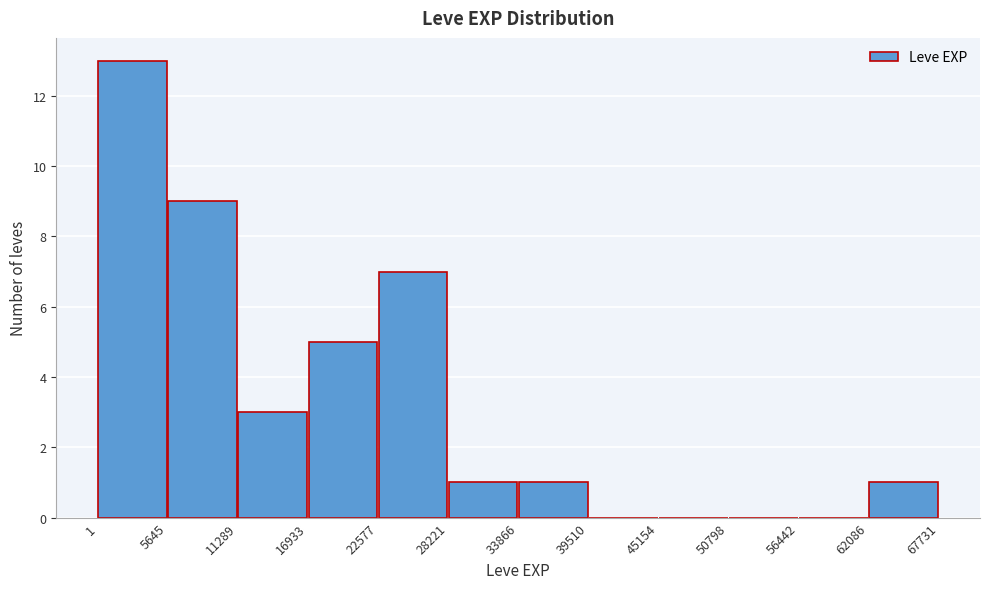

How tall is the bar that spans 28221 to 33866 on the x-axis? The values are not printed on the chart, so give them approximately, as read against the axis.

1